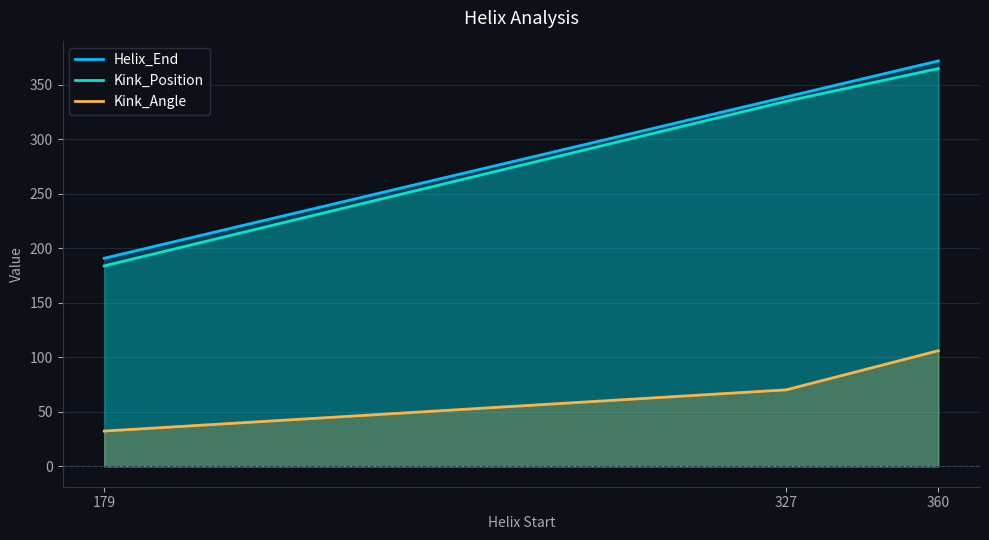

What is the value of the Kink_Position point at the 3rd from the left?

365.0